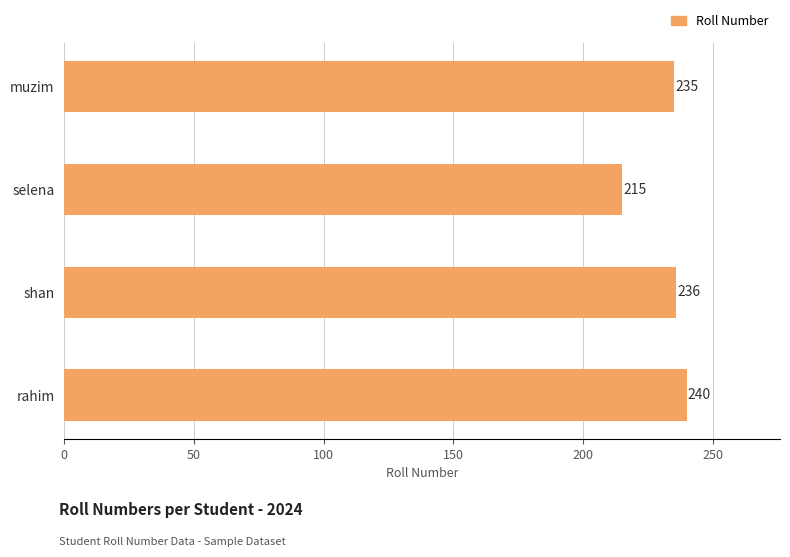

Are the bars grouped side by side (vs. stacked)?

No